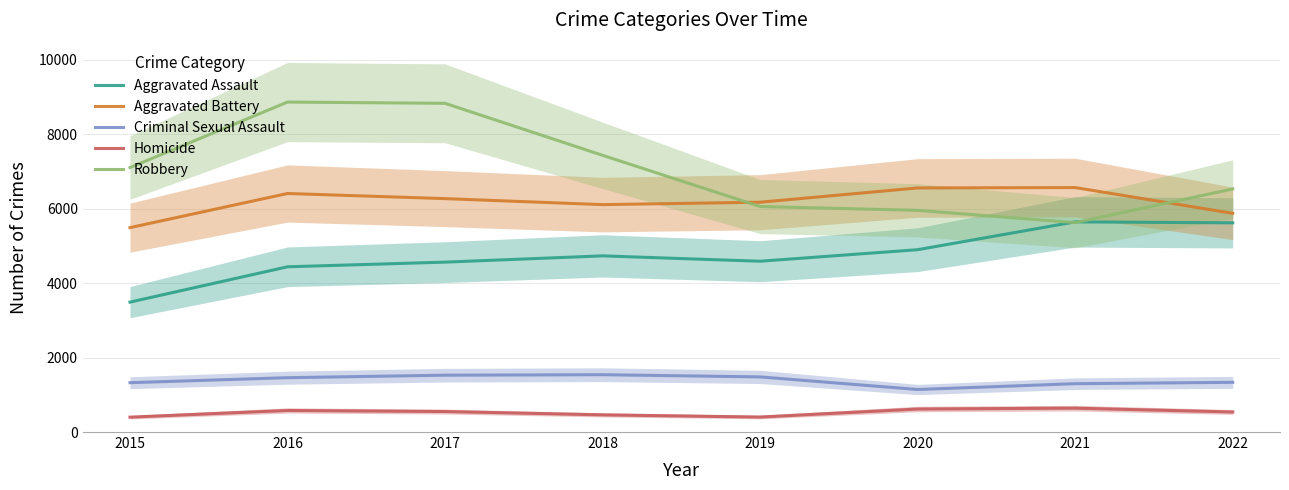

What is the sum of the Homicide values at 2019 and 2021?

1043